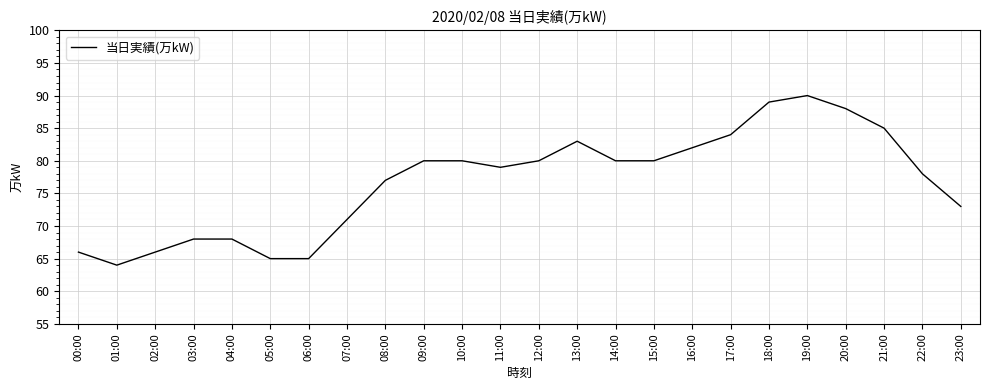

What position from the left is 10:00?

11